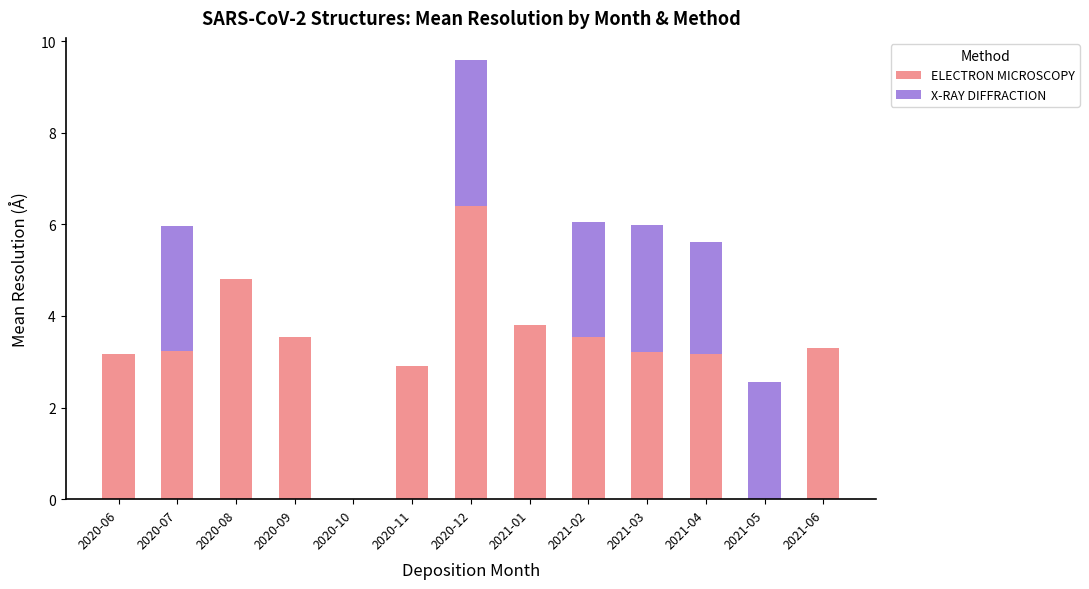

Reading left to right, list the values for the ELECTRON MICROSCOPY series.

2020-06=3.2	2020-07=3.2	2020-08=4.8	2020-09=3.5	2020-10=0.0	2020-11=2.9	2020-12=6.4	2021-01=3.8	2021-02=3.5	2021-03=3.2	2021-04=3.2	2021-05=0.0	2021-06=3.3